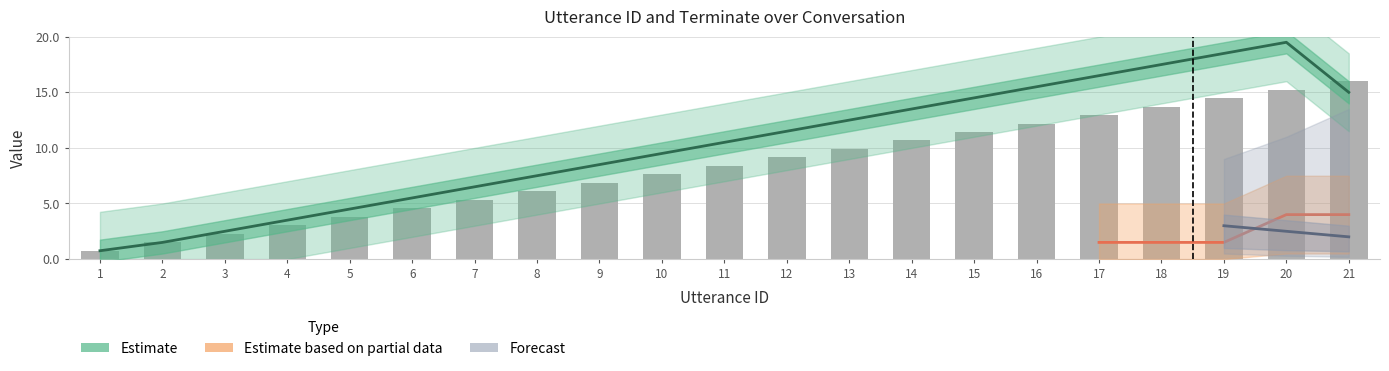

Reading left to right, extract all data points from this chart.

1=0.8	2=1.5	3=2.3	4=3.0	5=3.8	6=4.6	7=5.3	8=6.1	9=6.9	10=7.6	11=8.4	12=9.1	13=9.9	14=10.7	15=11.4	16=12.2	17=13.0	18=13.7	19=14.5	20=15.2	21=16.0